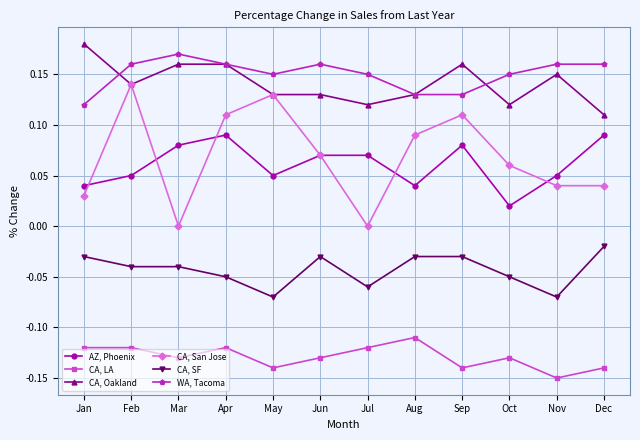

Which series has the largest total across all categories?

WA, Tacoma